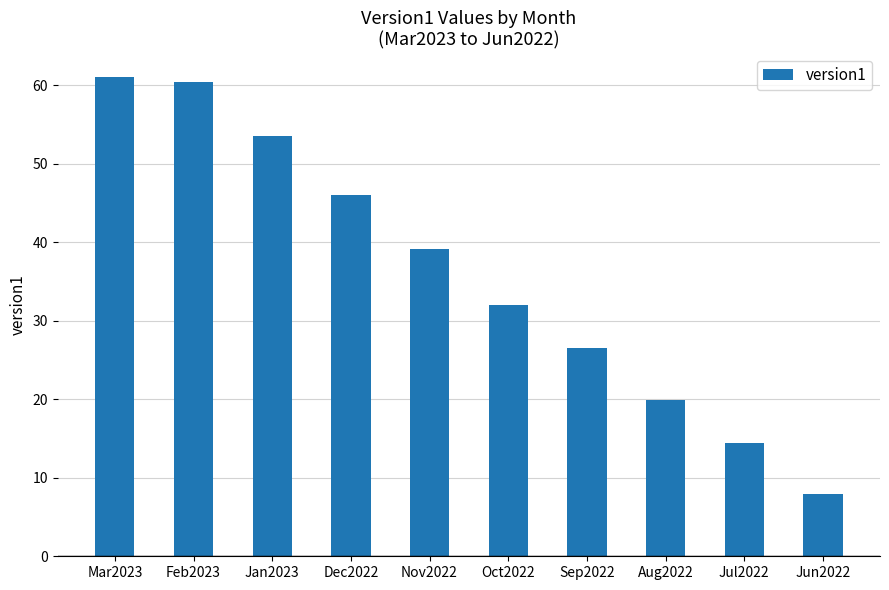

True or false: the data shows 81.6 at Dec2022.

False